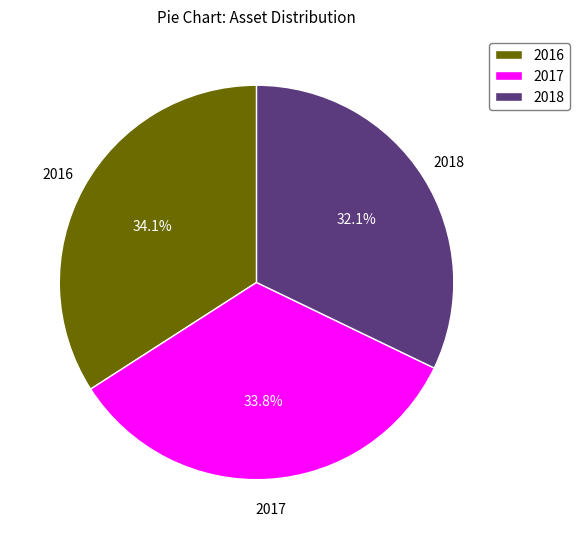

To the nearest percent, what percentage of the pie is 2017?

34%